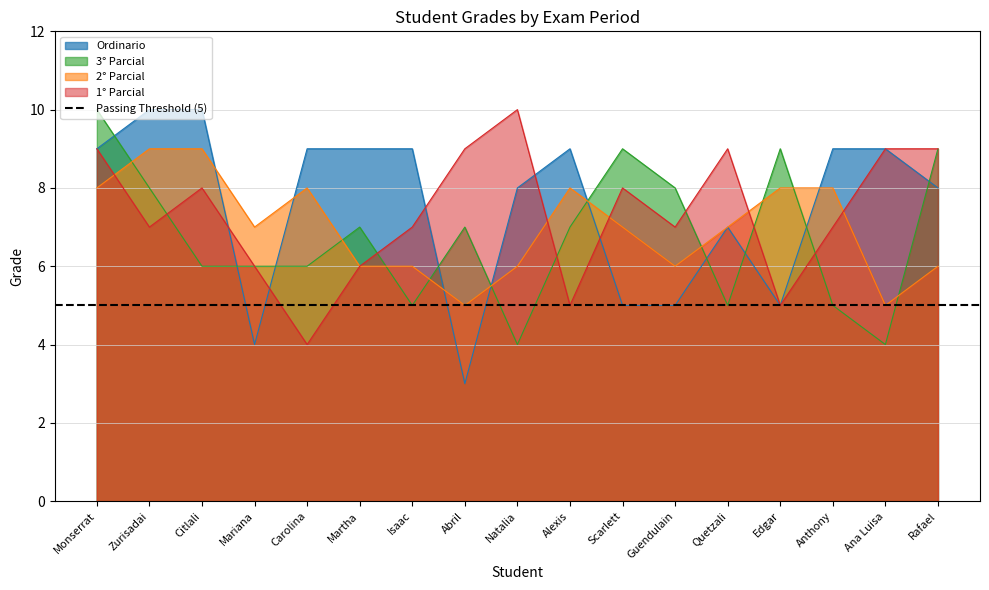

How many data points in 3° Parcial are less than 7?

8